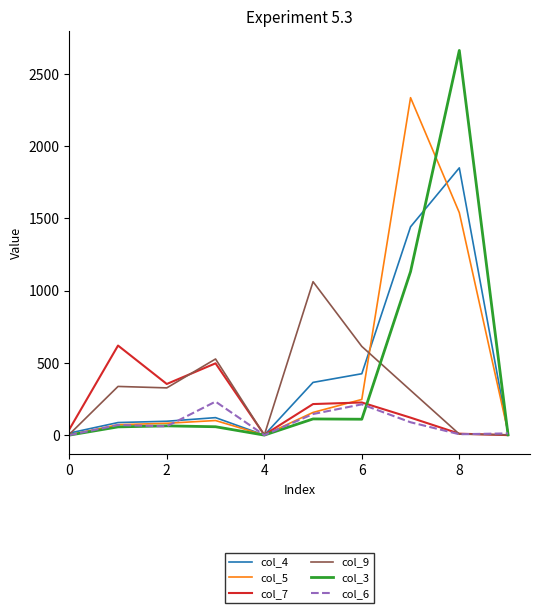

True or false: col_5 and col_3 cross at least once.

True